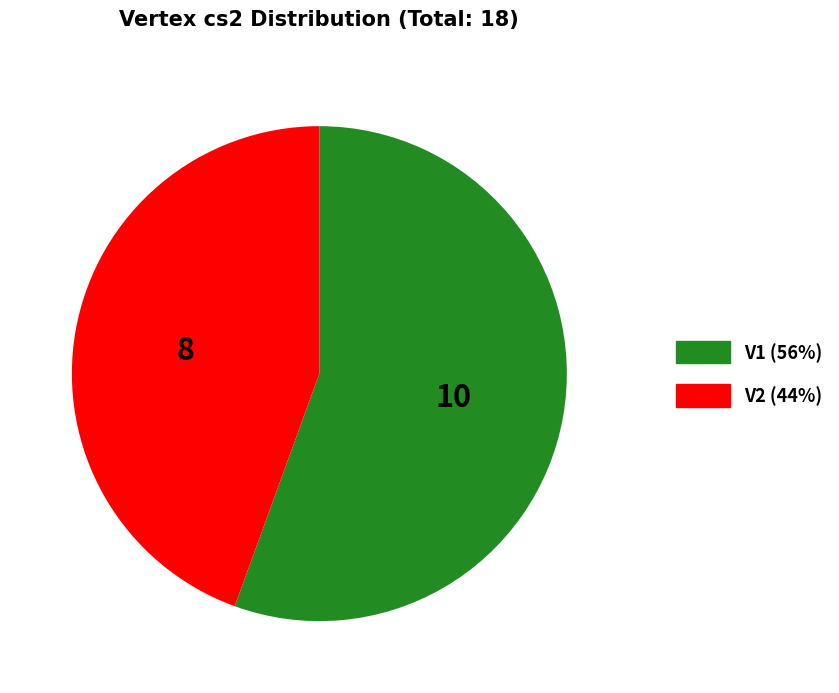

True or false: V1 accounts for 42% of the total.

False